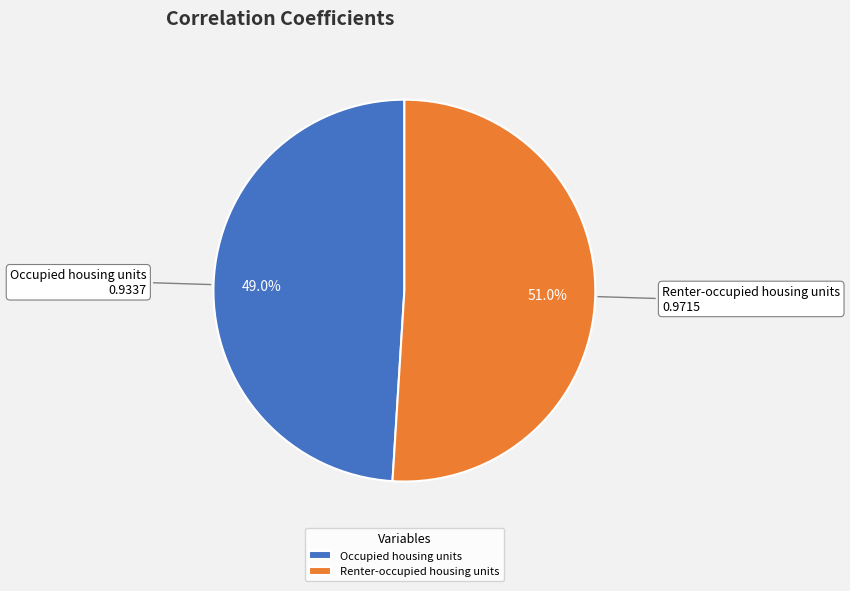

How many segments does this pie chart have?

2